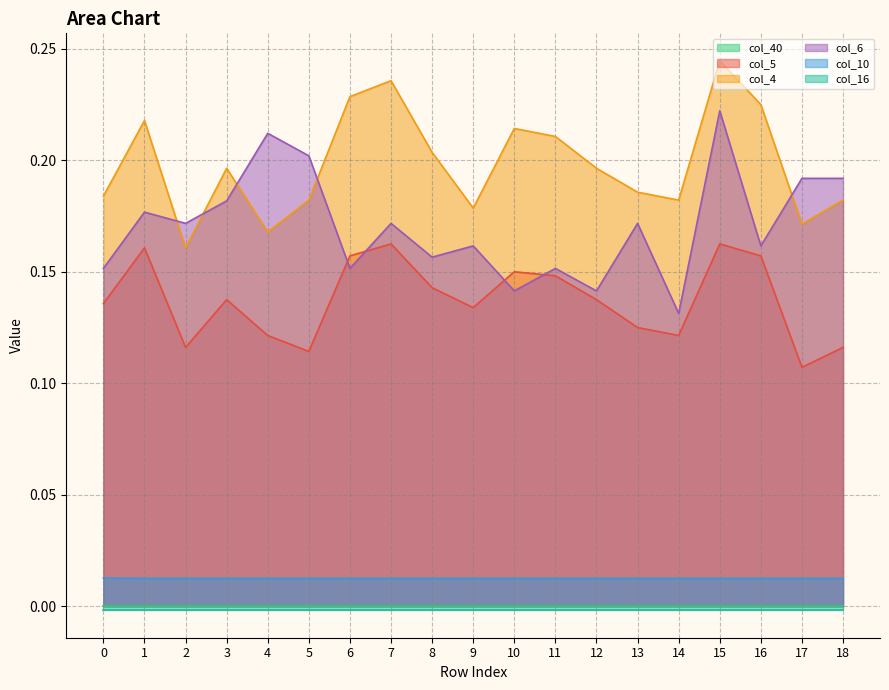

Which series has the largest range (max minus min)?

col_6